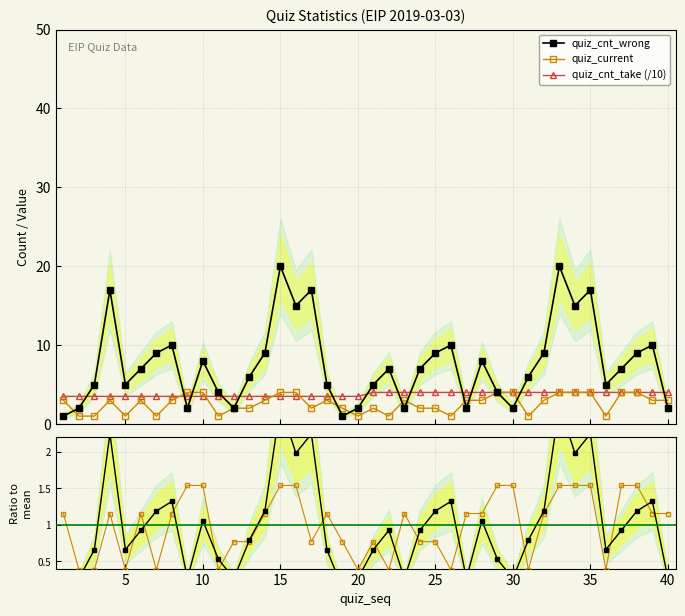

What is the minimum value for quiz_cnt_wrong?

1.0